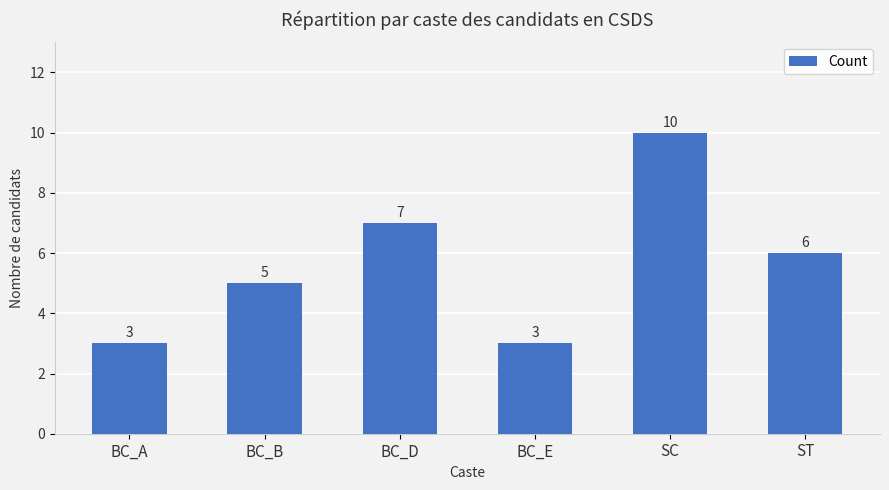

How many distinct data groups are displayed?

1